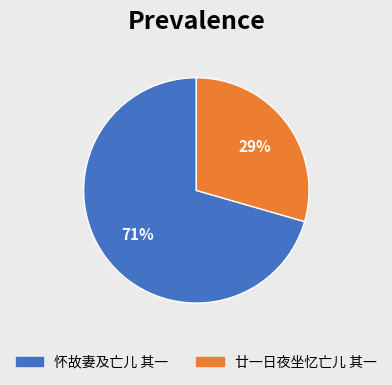

Is it true that 廿一日夜坐忆亡儿 其一 is 37% of the pie?

False